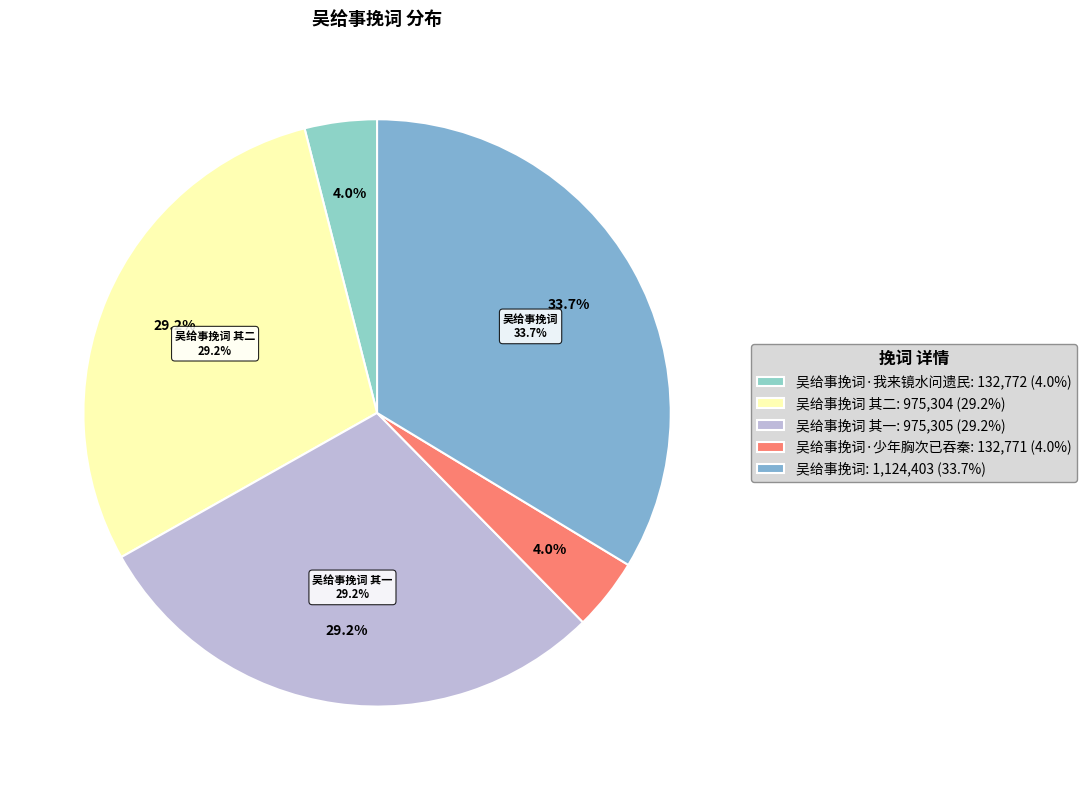

The 吴给事挽词 其一 slice represents 22% of the pie. True or false?

False